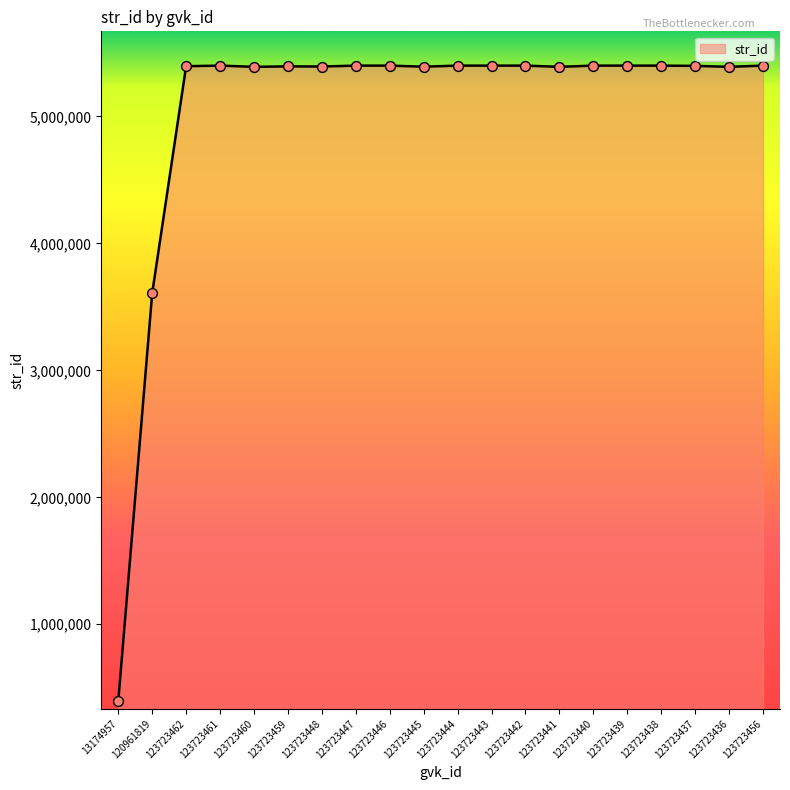

Approximately how many times larger is the value at 123723460 compared to 123723442?

1.0